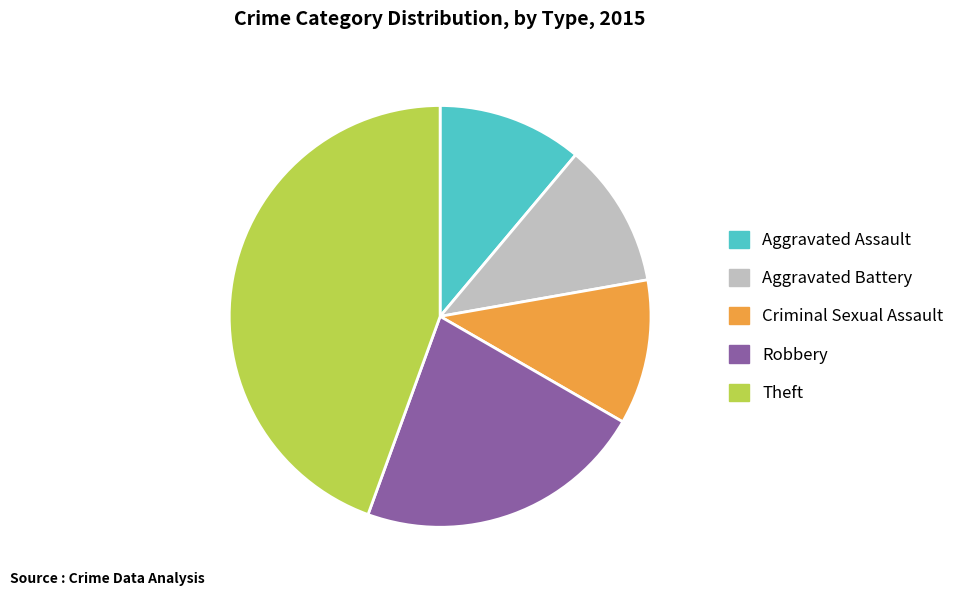

The Criminal Sexual Assault slice represents 1% of the pie. True or false?

False